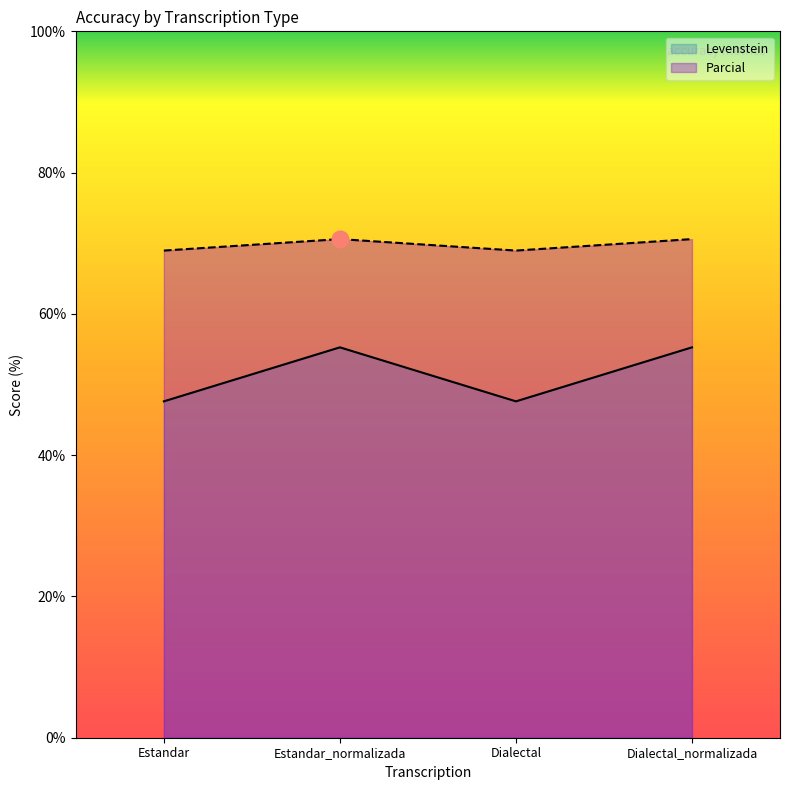

Where does the Levenstein series first go above 55?

Estandar_normalizada